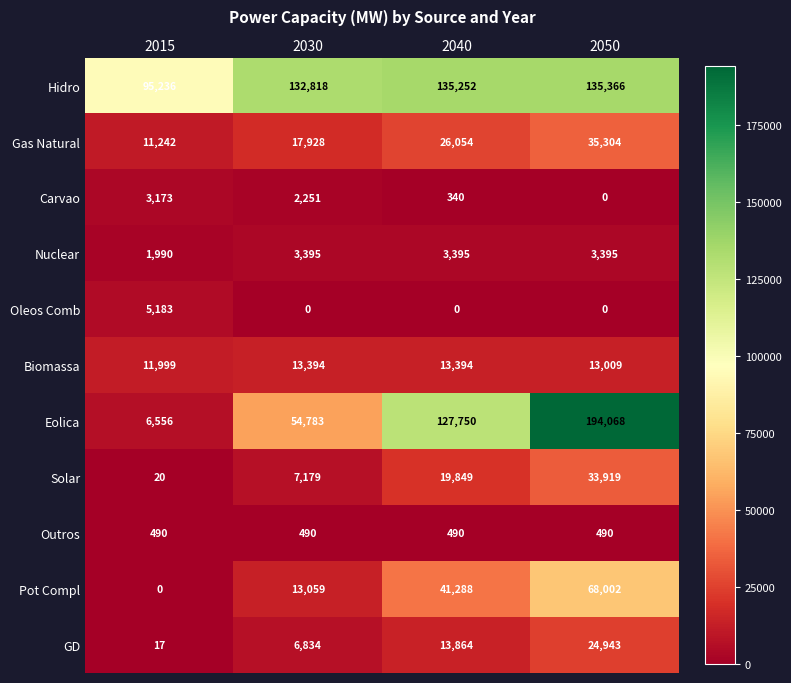

Count the Biomassa values in the range 13009 to 13394.

3